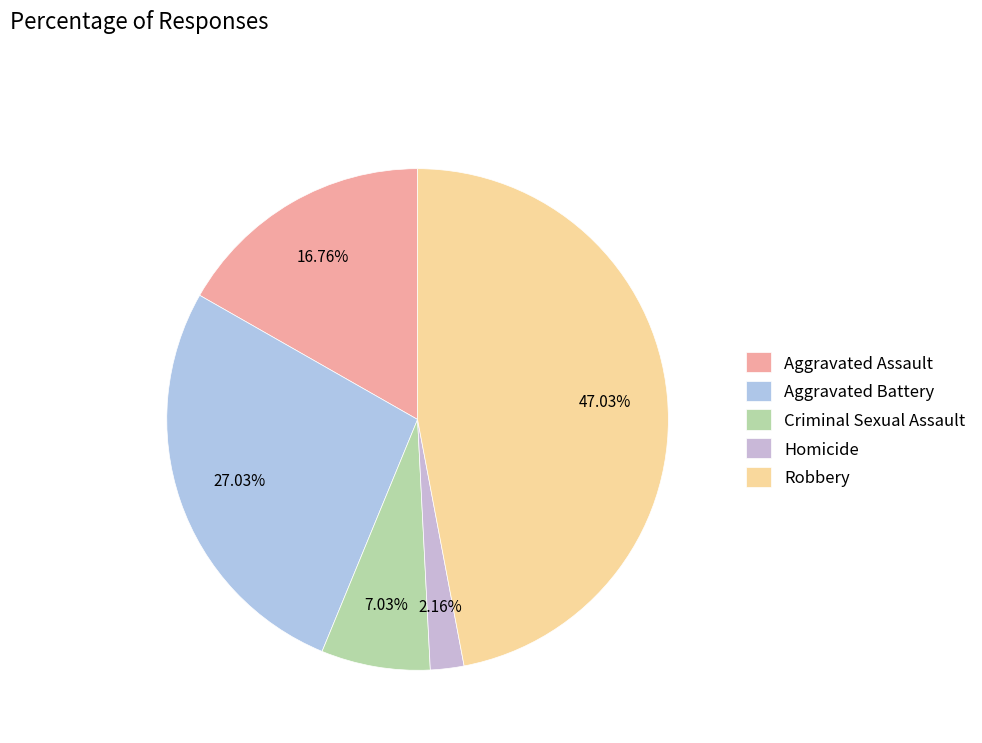

Does Criminal Sexual Assault represent more than half of the total?

No